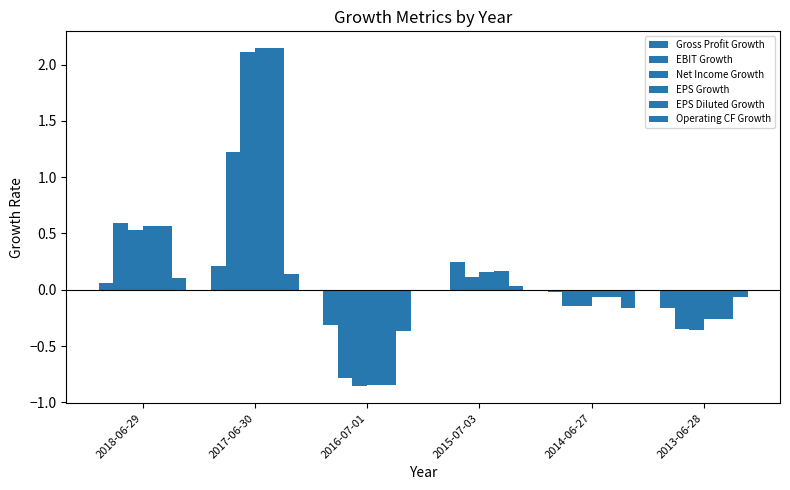

What is the greatest value displayed?

2.1